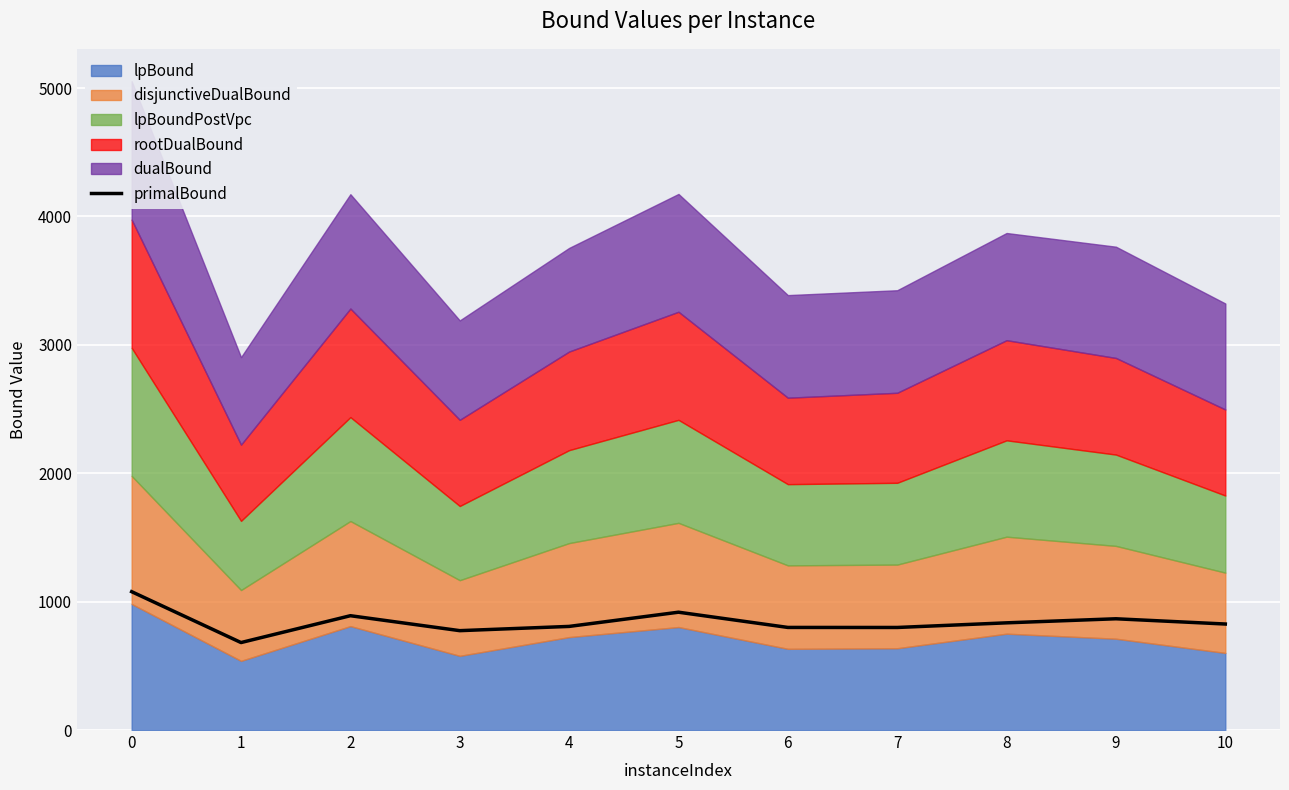

What is the difference between the maximum and second lowest values?

303.6